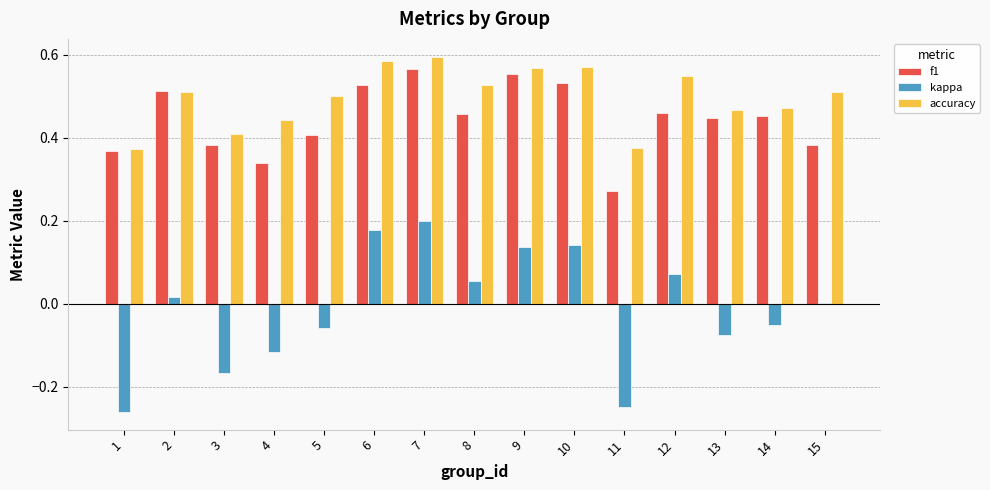

True or false: accuracy has a value of 0.5 at 2.

True